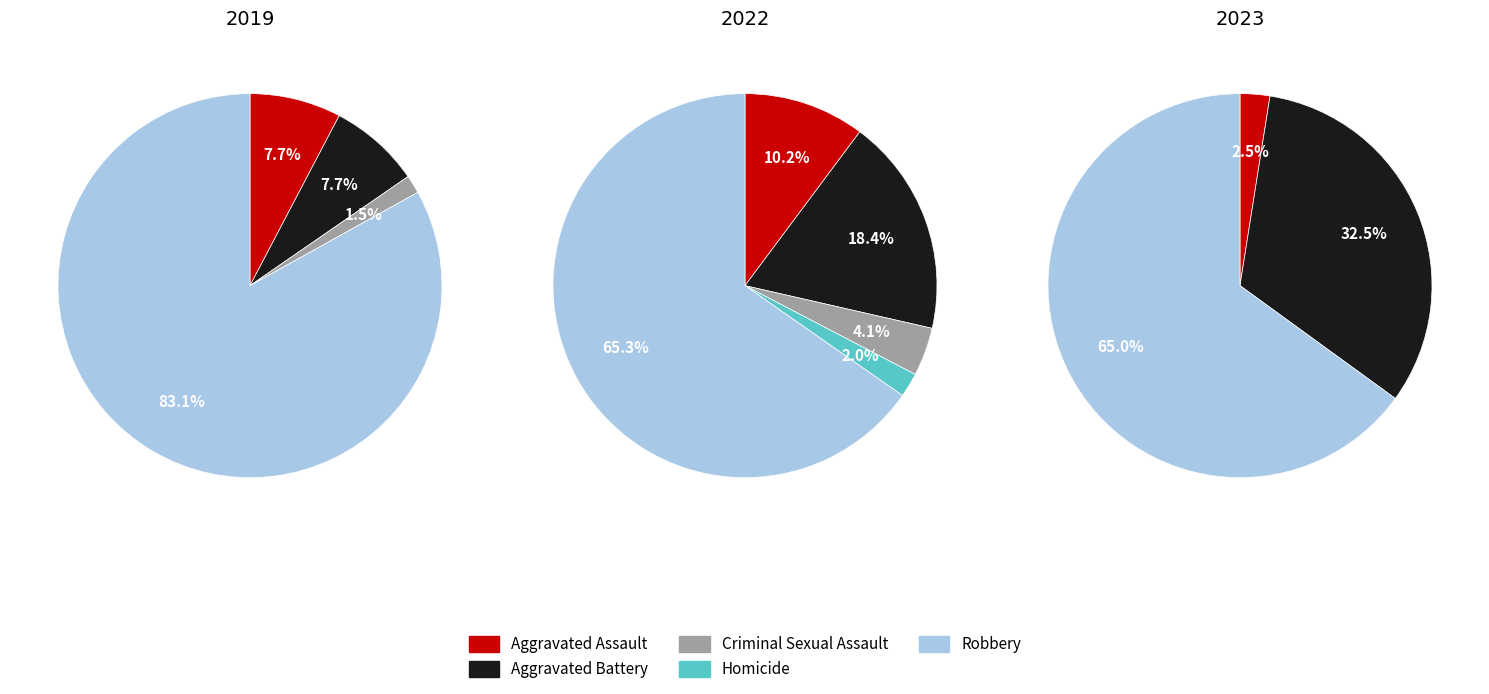

What is the smallest slice in the pie chart?

Criminal Sexual Assault